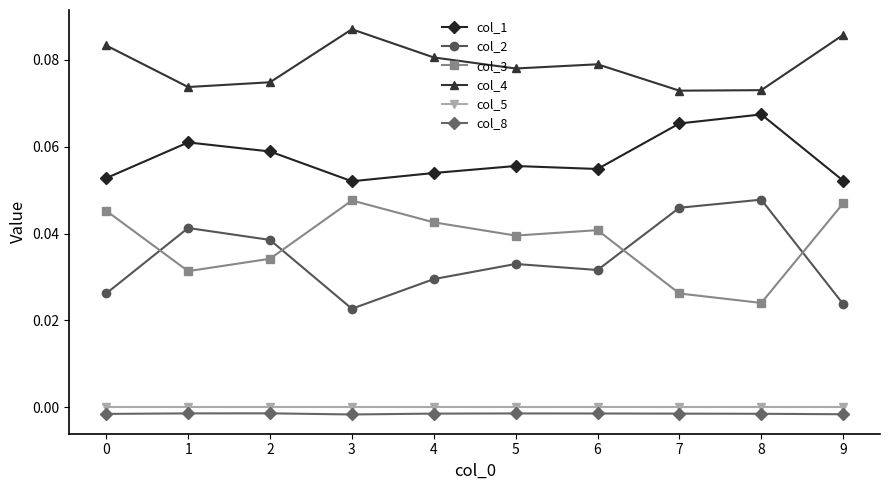

The col_4 series shows 0.0 at 4. True or false?

False